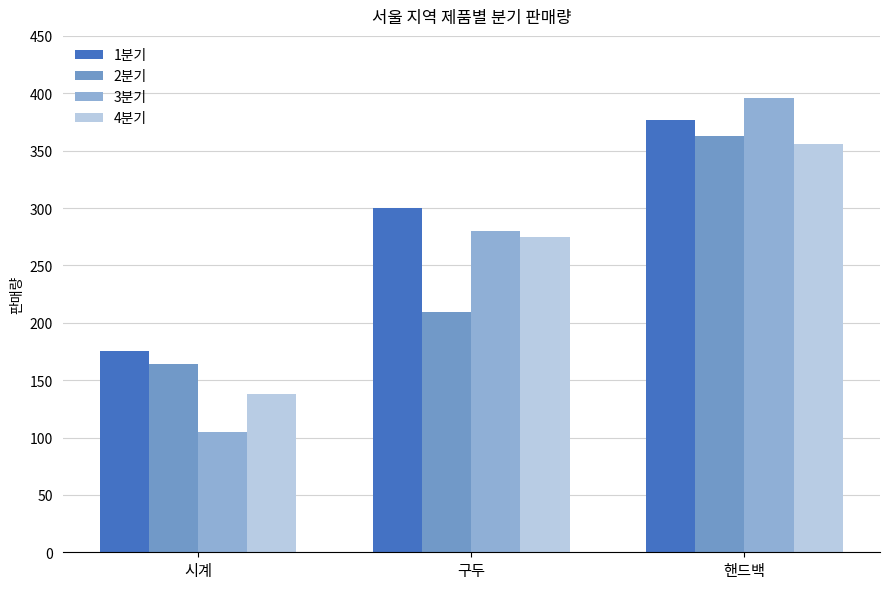

Count the number of data series in this chart.

4